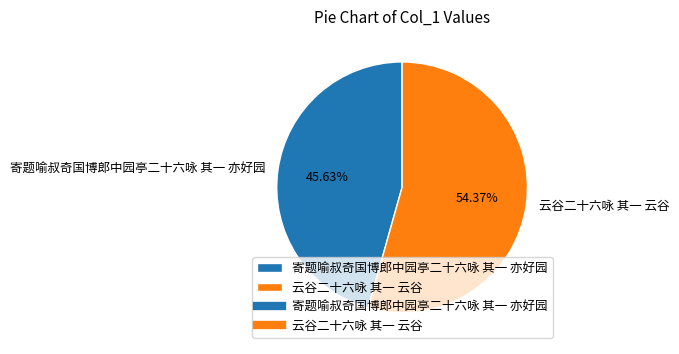

To the nearest percent, what is the difference between the 云谷二十六咏 其一 云谷 and 寄题喻叔奇国博郎中园亭二十六咏 其一 亦好园 slice percentages?

9%